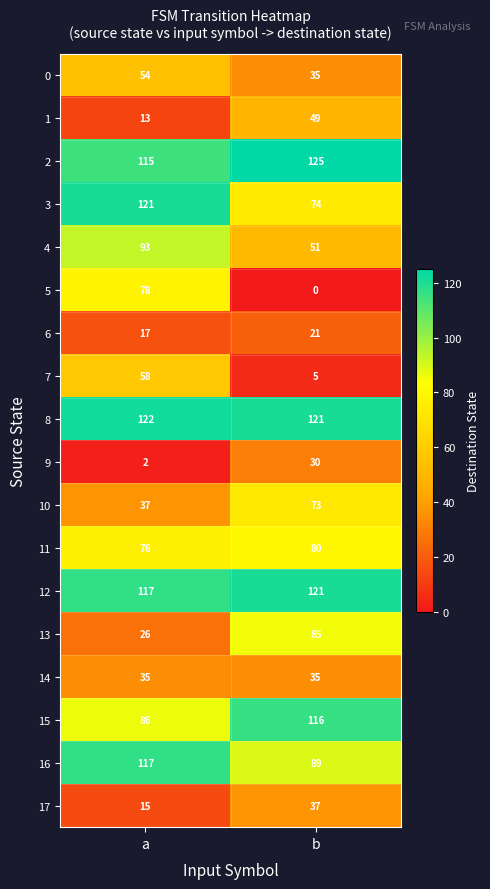

What is the sum of the 15 values at b and a?

202